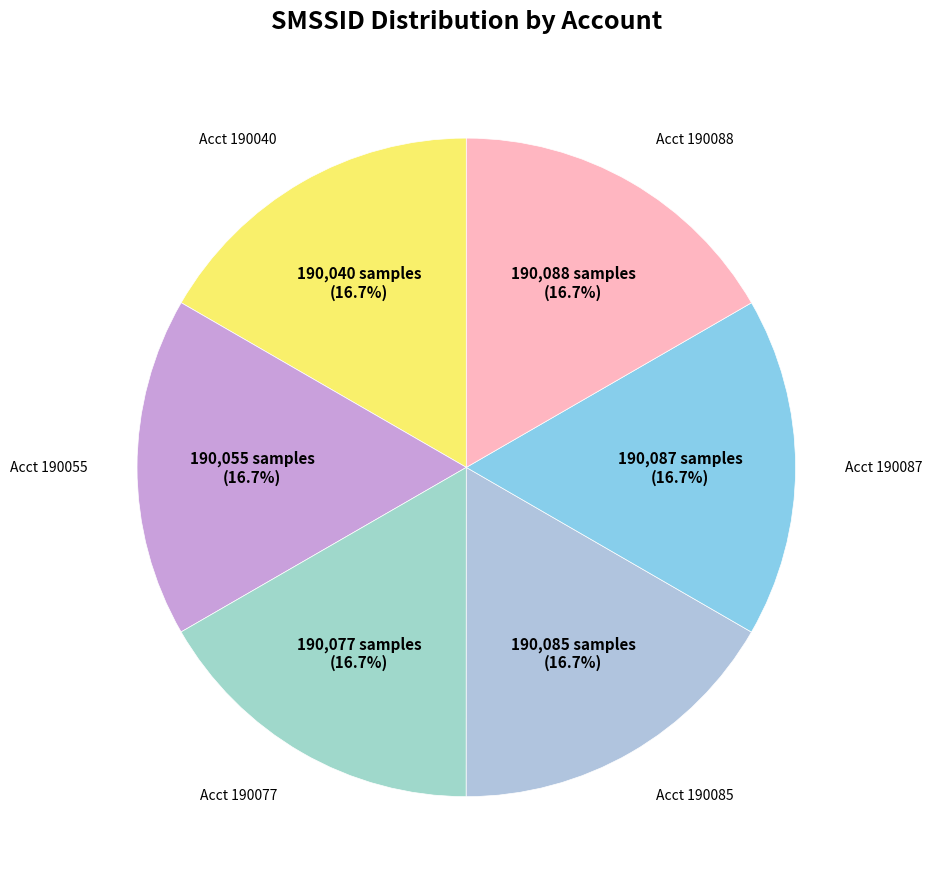

Does Acct 190085 account for over 50% of the chart?

No